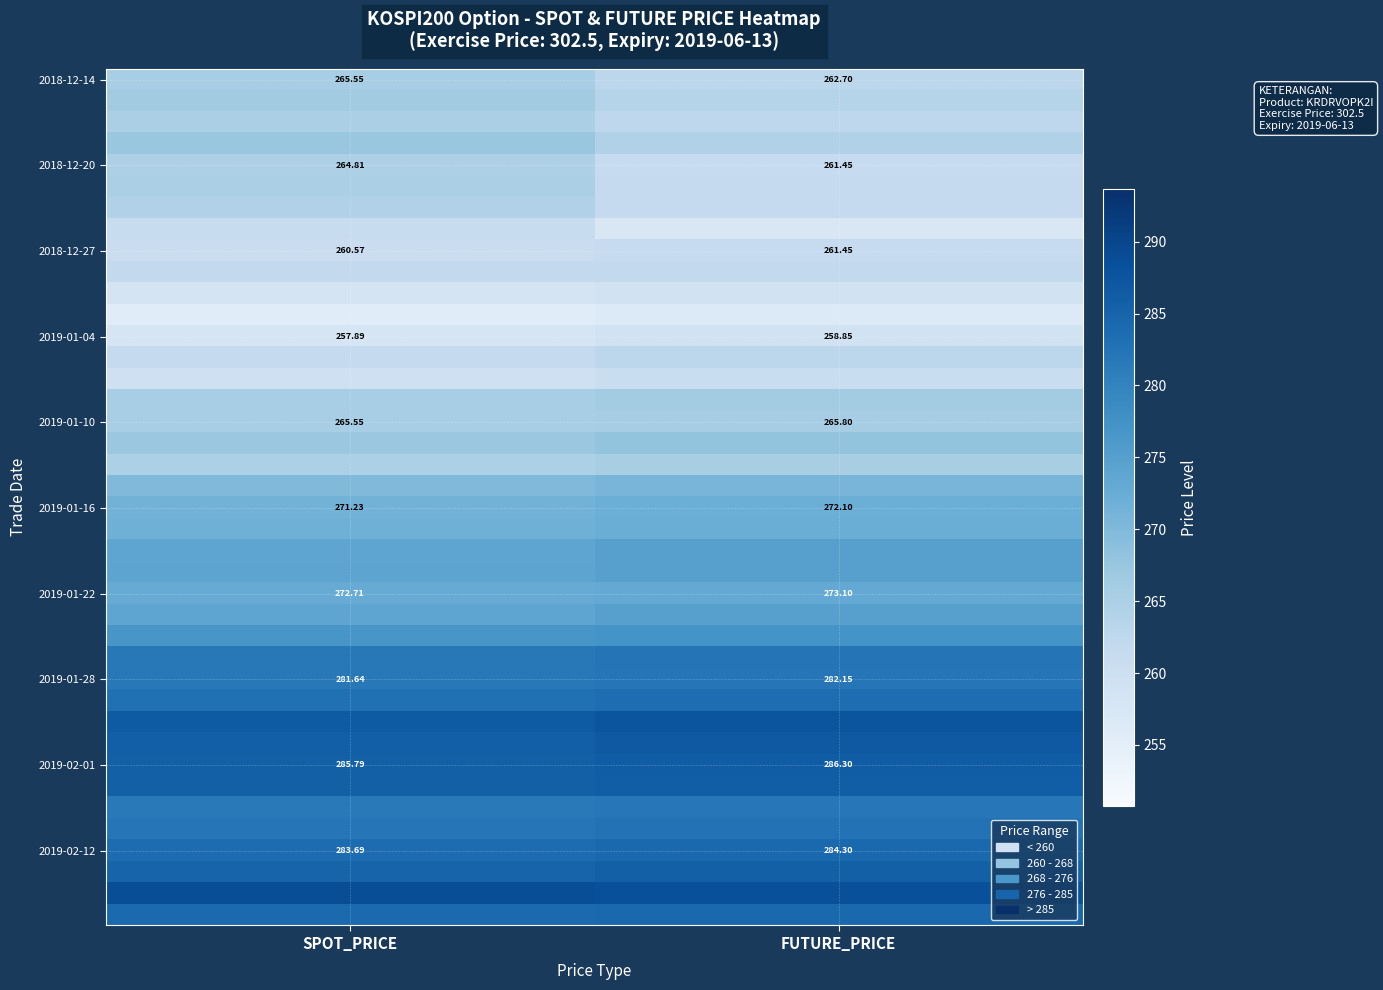

At which label does 2018-12-27 reach its minimum?

SPOT_PRICE